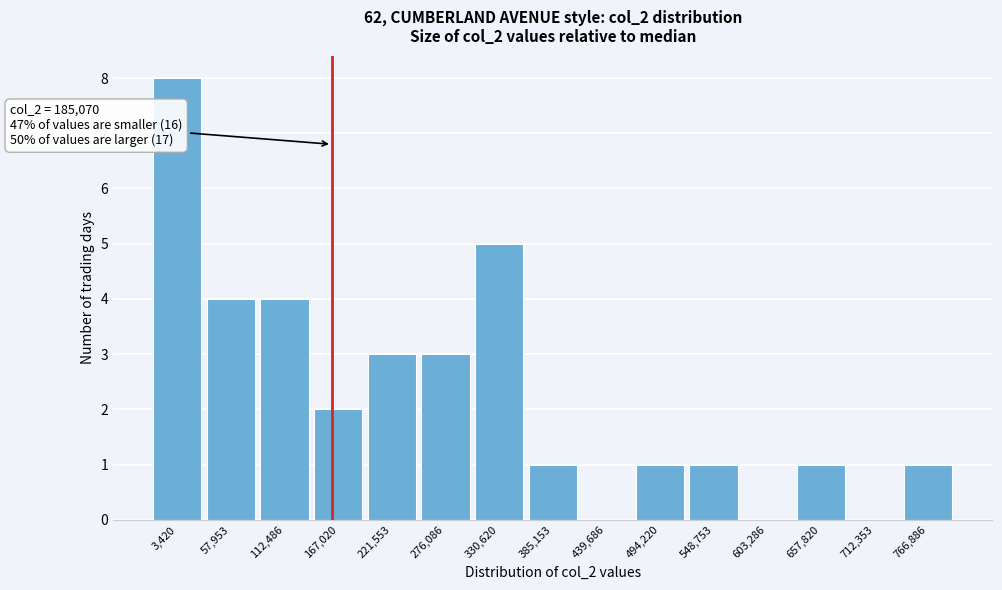

Reading right to left, what are all the values shown in this chart?

766,886=1	712,353=0	657,820=1	603,286=0	548,753=1	494,220=1	439,686=0	385,153=1	330,620=5	276,086=3	221,553=3	167,020=2	112,486=4	57,953=4	3,420=8